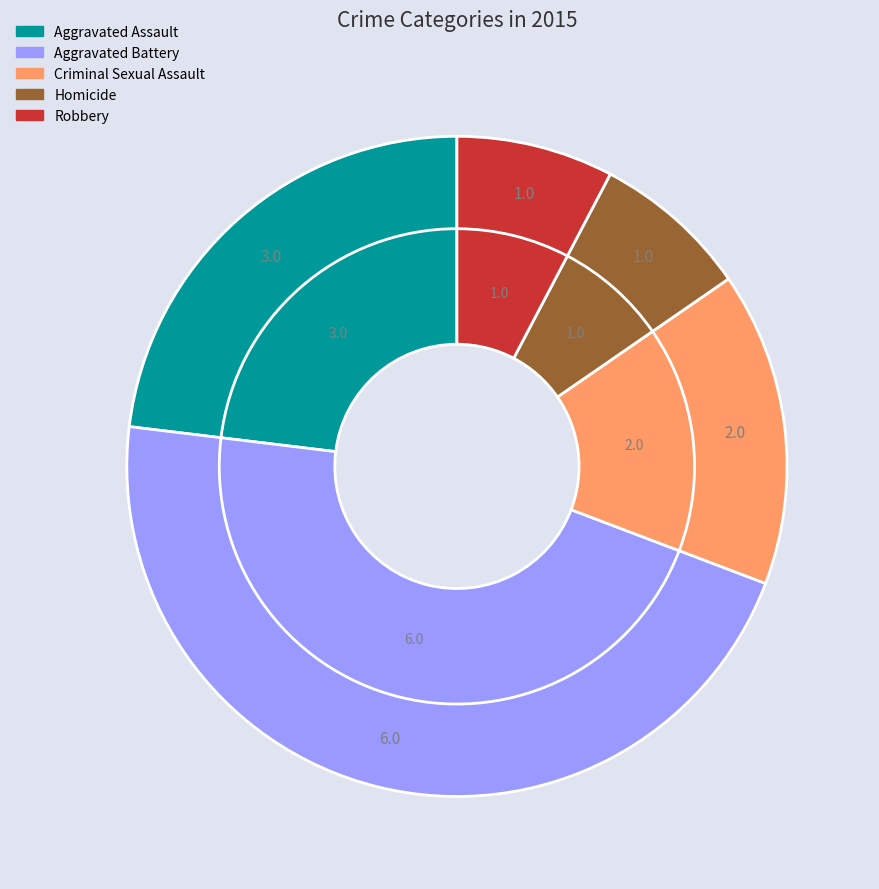

Combined, what portion of the pie is Robbery and Homicide?

15.4%